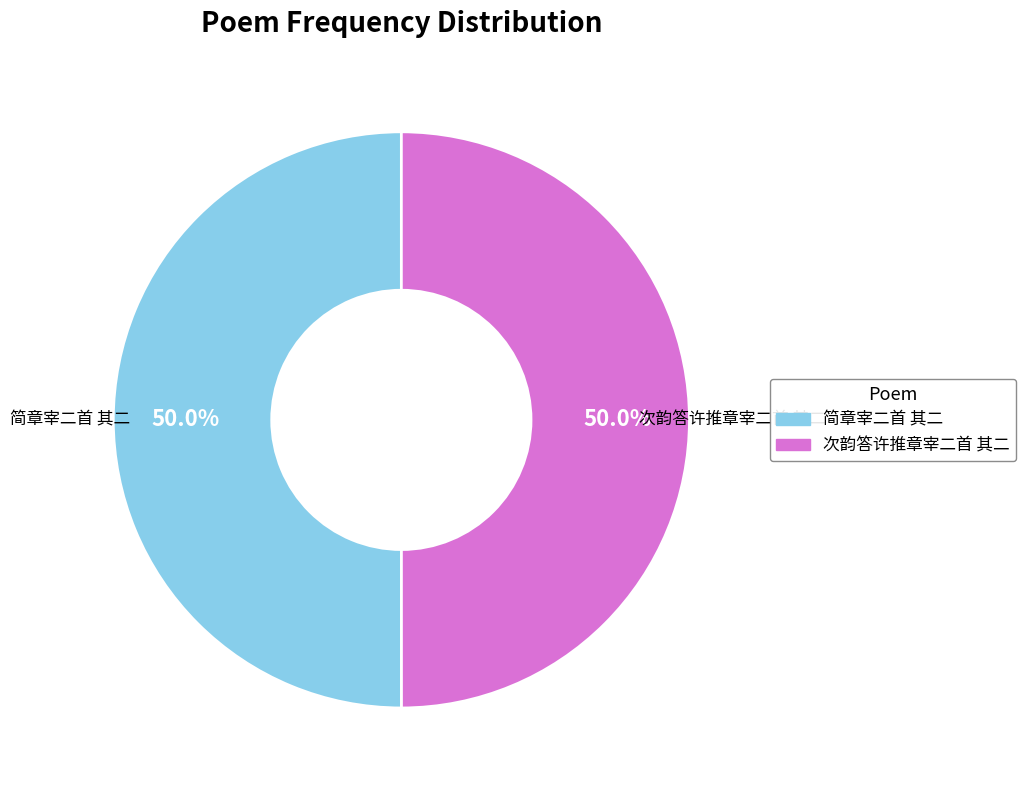

Combined, do 次韵答许推章宰二首 其二 and 简章宰二首 其二 account for over 50%?

Yes